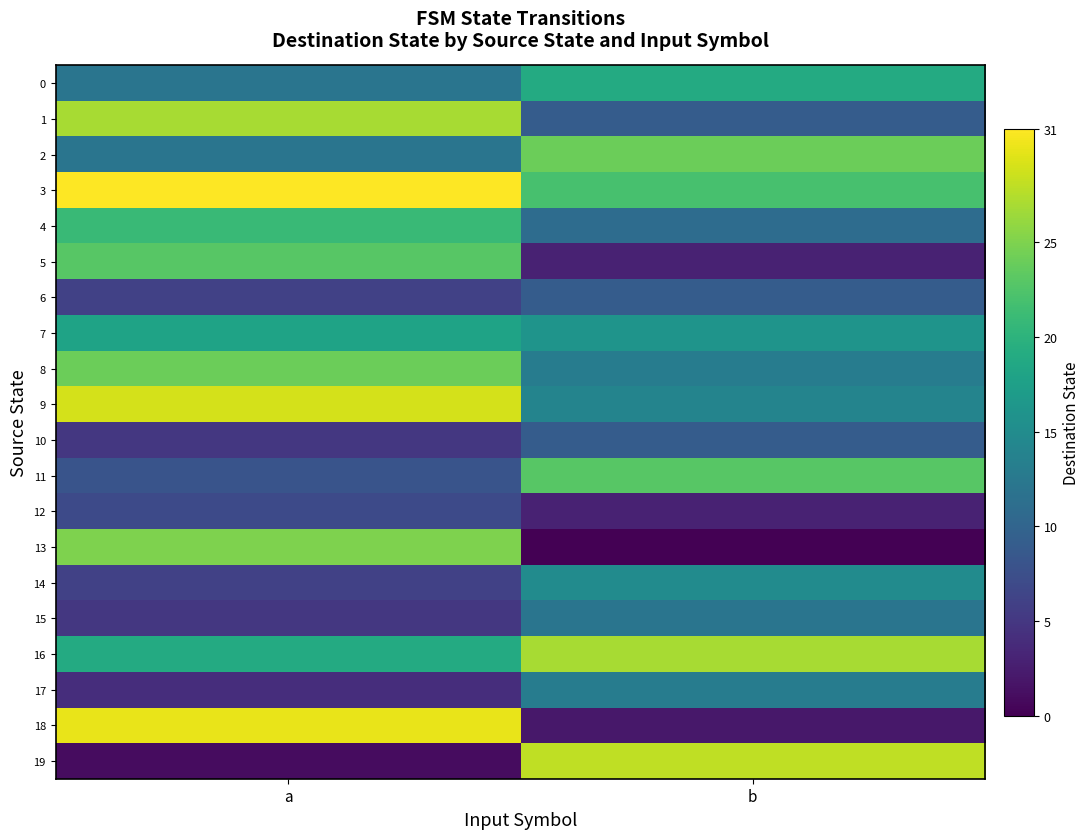

Reading left to right, what are all the values shown in this chart?

0: a=12	b=19
1: a=27	b=9
2: a=12	b=24
3: a=31	b=22
4: a=21	b=11
5: a=23	b=3
6: a=6	b=9
7: a=18	b=16
8: a=24	b=13
9: a=29	b=14
10: a=5	b=9
11: a=8	b=23
12: a=7	b=3
13: a=25	b=0
14: a=6	b=15
15: a=5	b=12
16: a=19	b=27
17: a=4	b=13
18: a=30	b=2
19: a=1	b=28